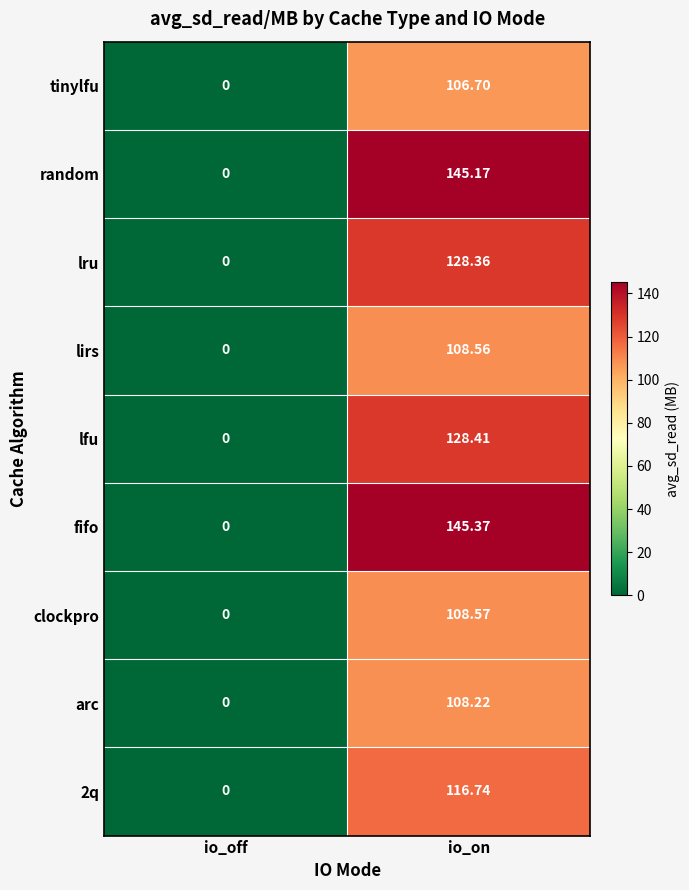

How many data points does each series have?

2